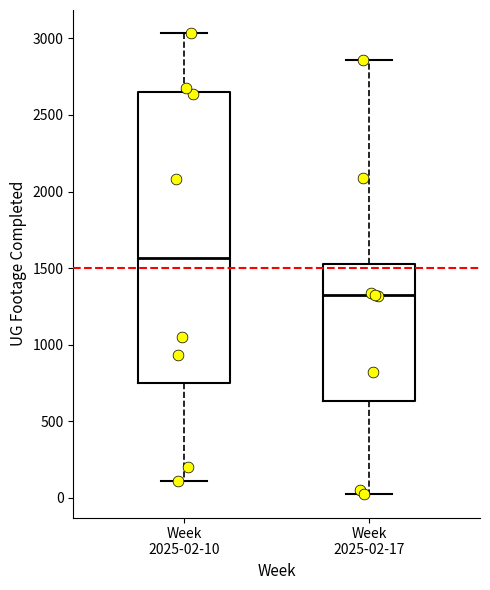

Comparing the boxes themselves (not the whiskers), which one is the tallest?

Week 2025-02-10